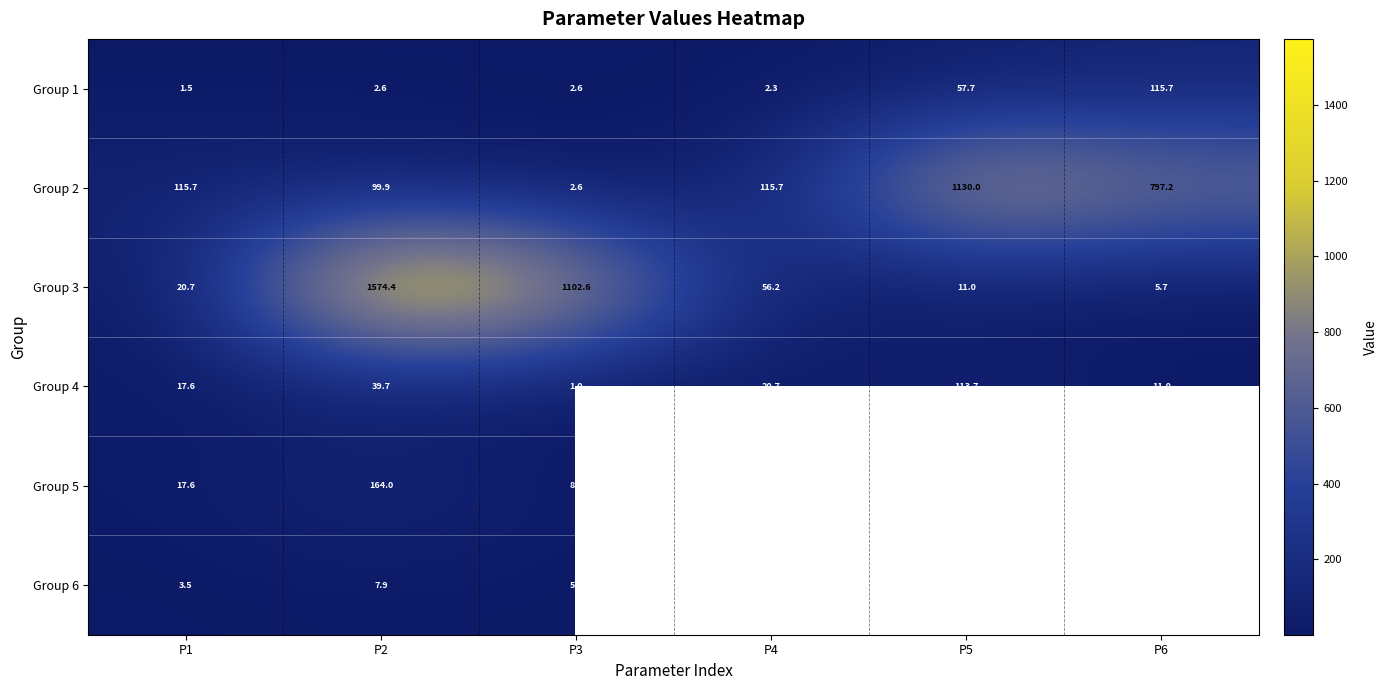

What is the spread (max minus min) of values at P6?

791.6